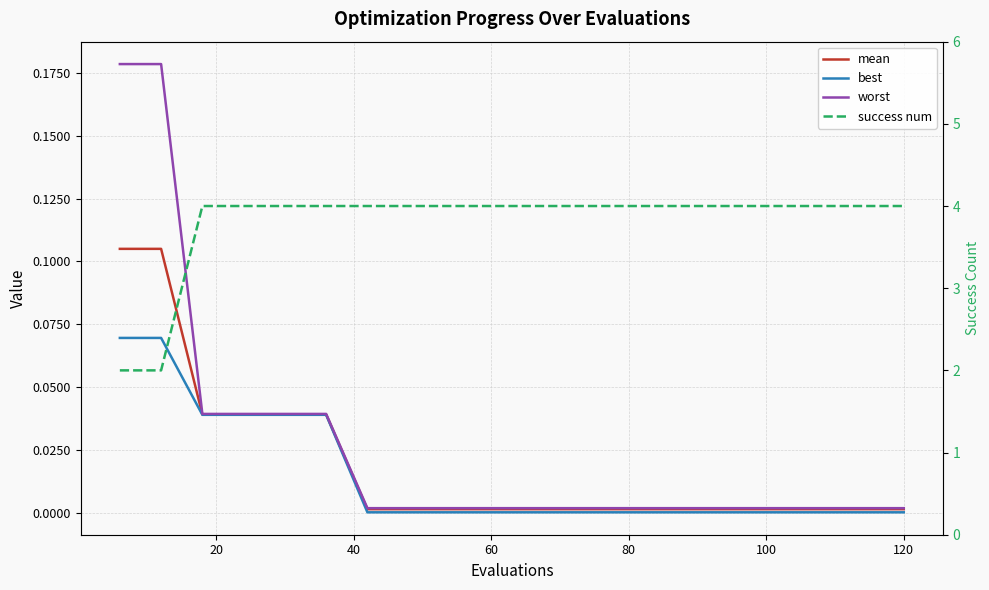

True or false: worst and best intersect in this chart.

False